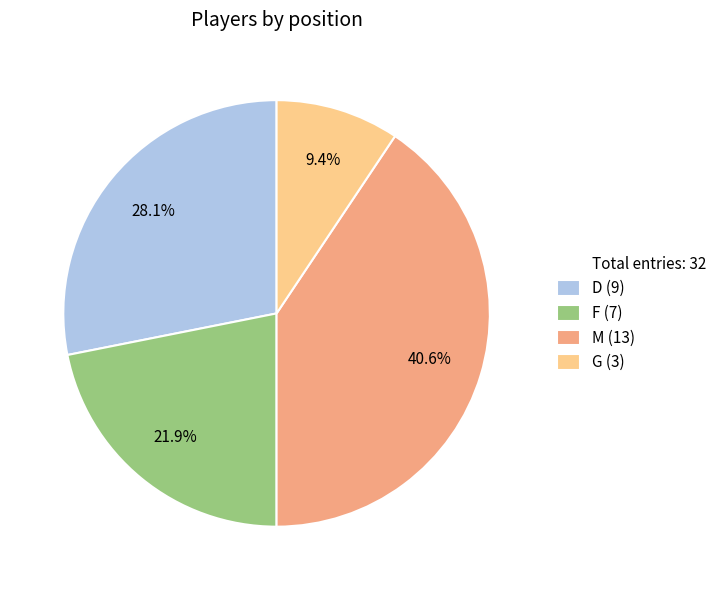

Does any single category account for the majority?

No